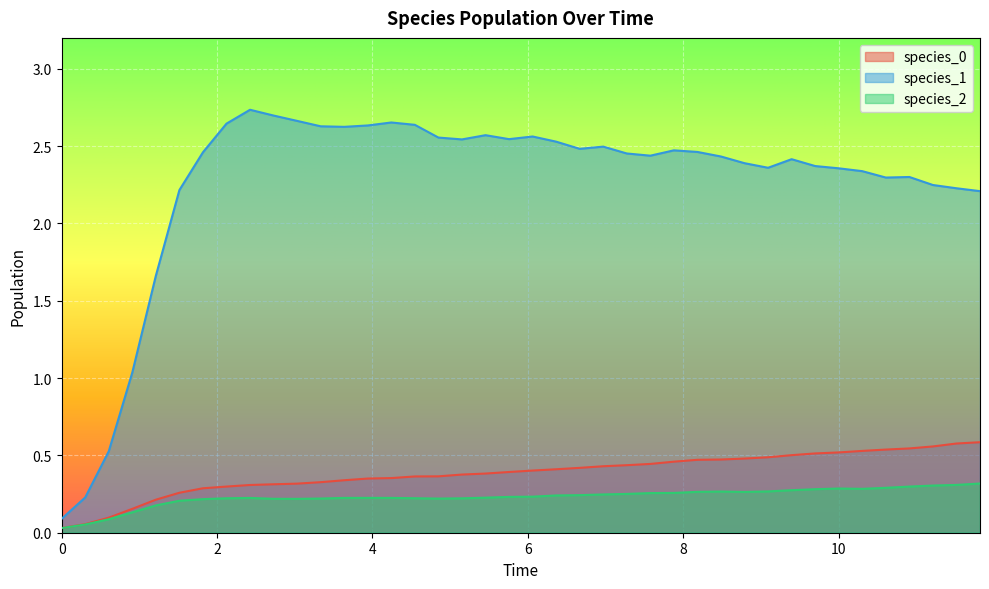

Which series has the widest spread of values?

species_1